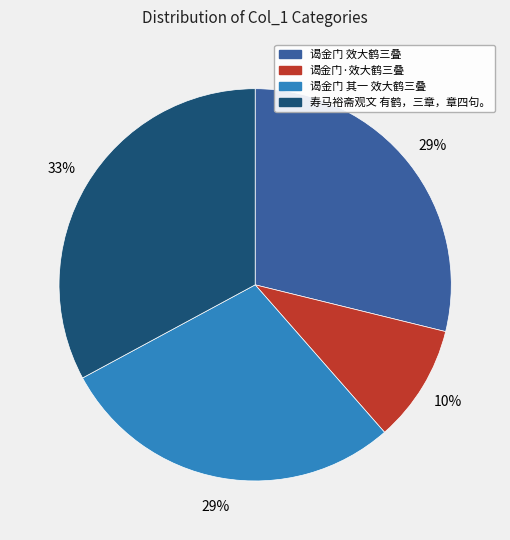

To the nearest percent, what percentage of the pie is 谒金门 其一 效大鹤三叠?

29%